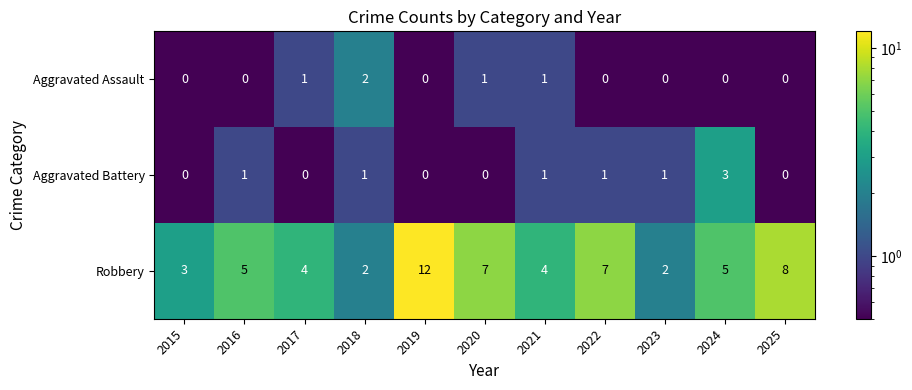

At 2024, list the series in order from largest to smallest.

Robbery, Aggravated Battery, Aggravated Assault